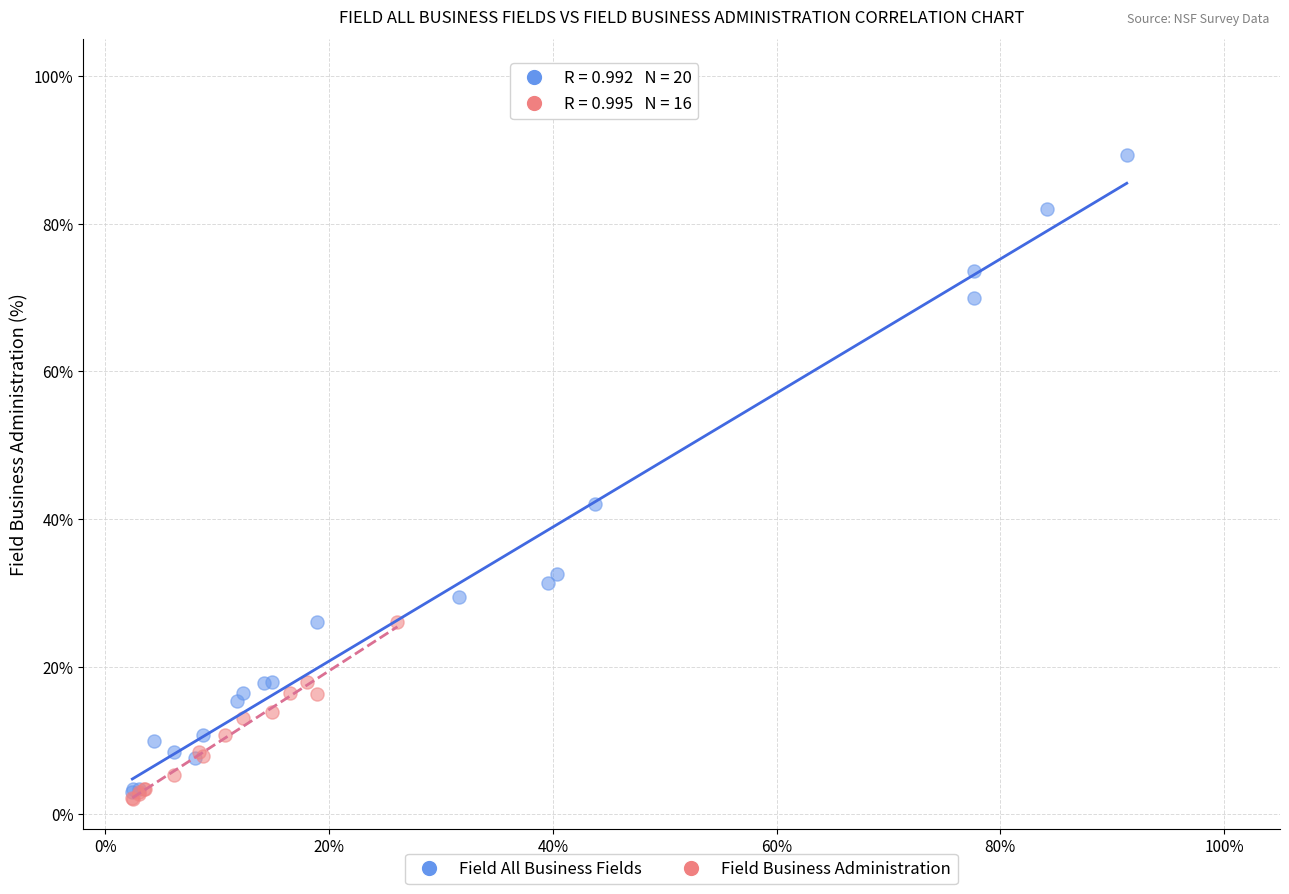

Which series reaches the maximum Y coordinate?

Field All Business Fields